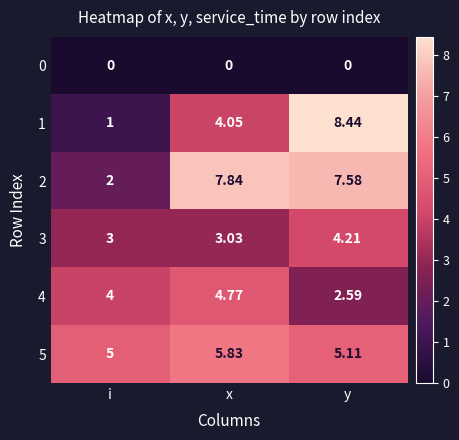

Which series has the widest spread of values?

1